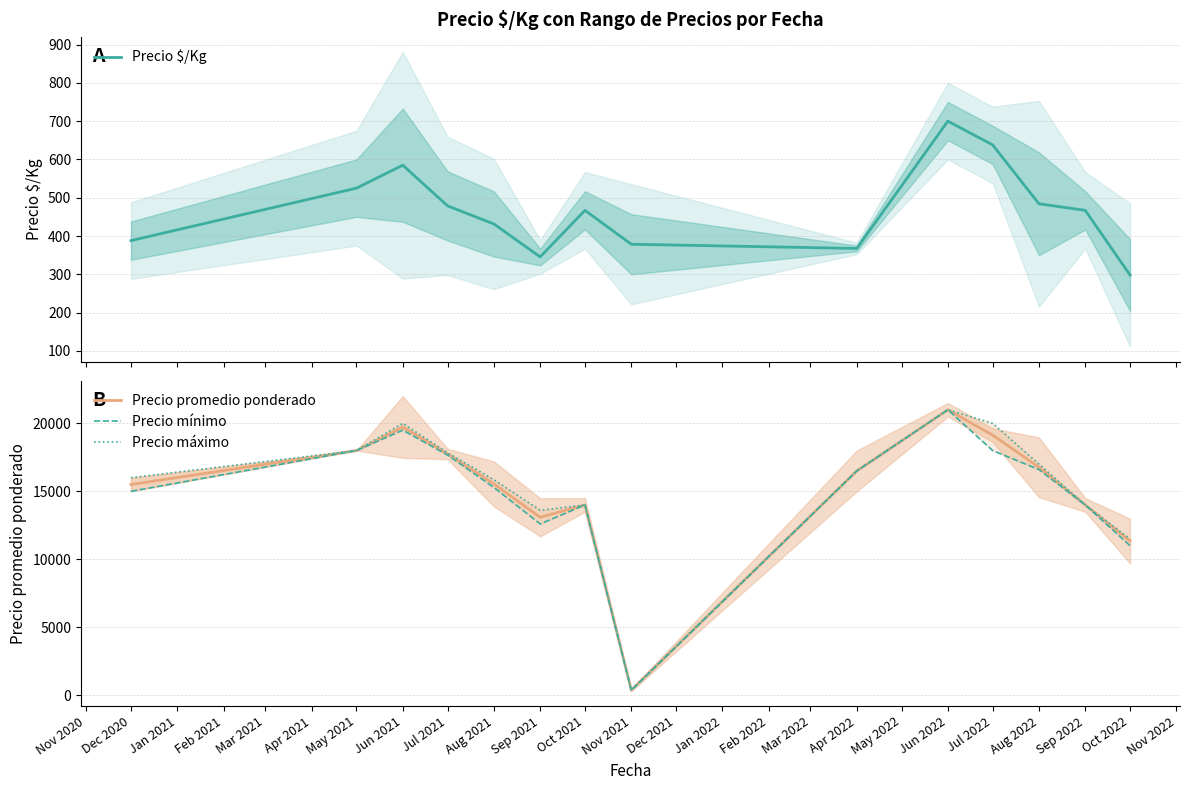

True or false: Precio promedio ponderado has a value of 6638.8 at Jun 2021.

False